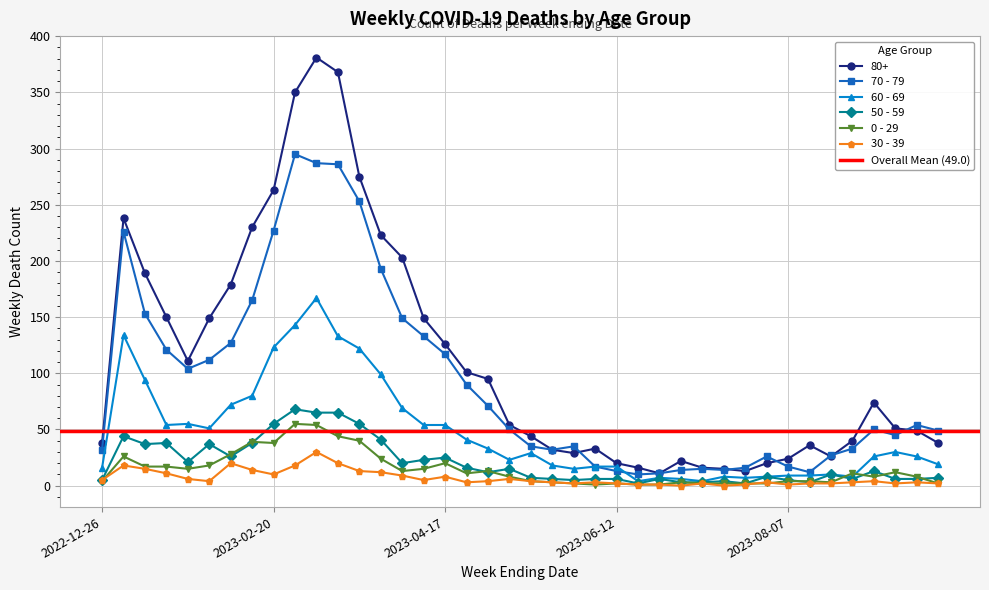

Is it true that 0 - 29 equals 38 at 2023-02-20?

True